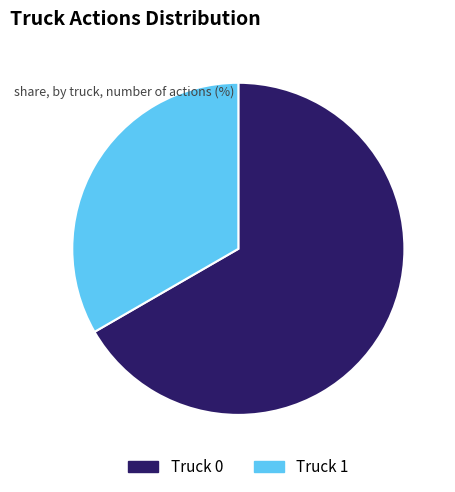

Approximately how many times larger is the value at Truck 0 compared to Truck 1?

2.0